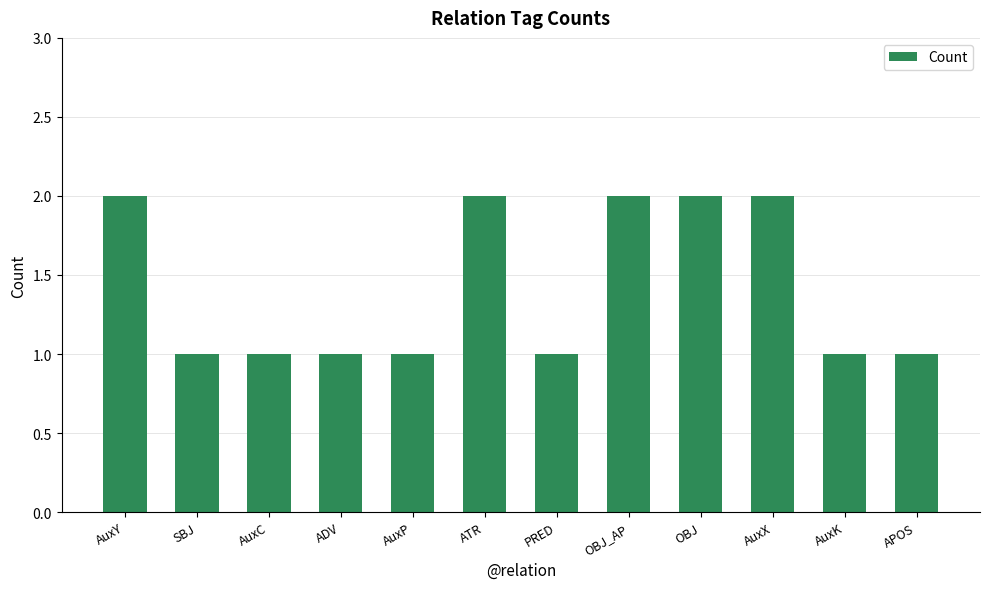

The chart shows a value of 3 at OBJ_AP. True or false?

False